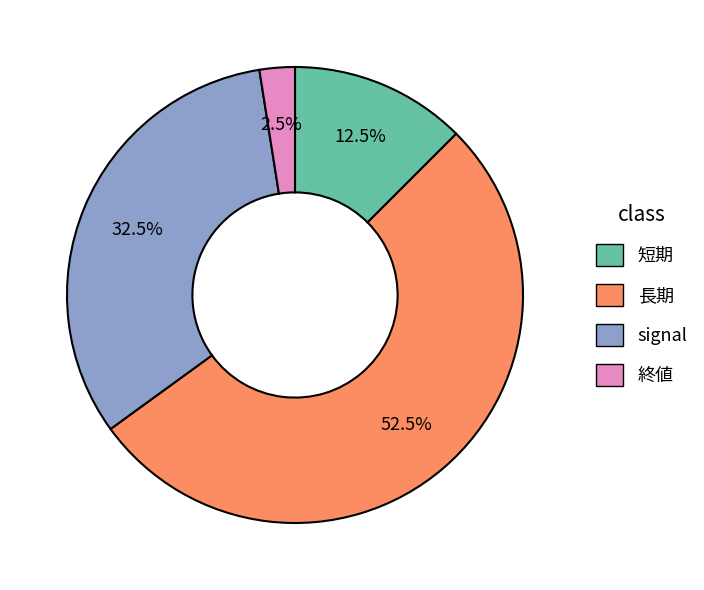

What is the smallest slice in the pie chart?

終値